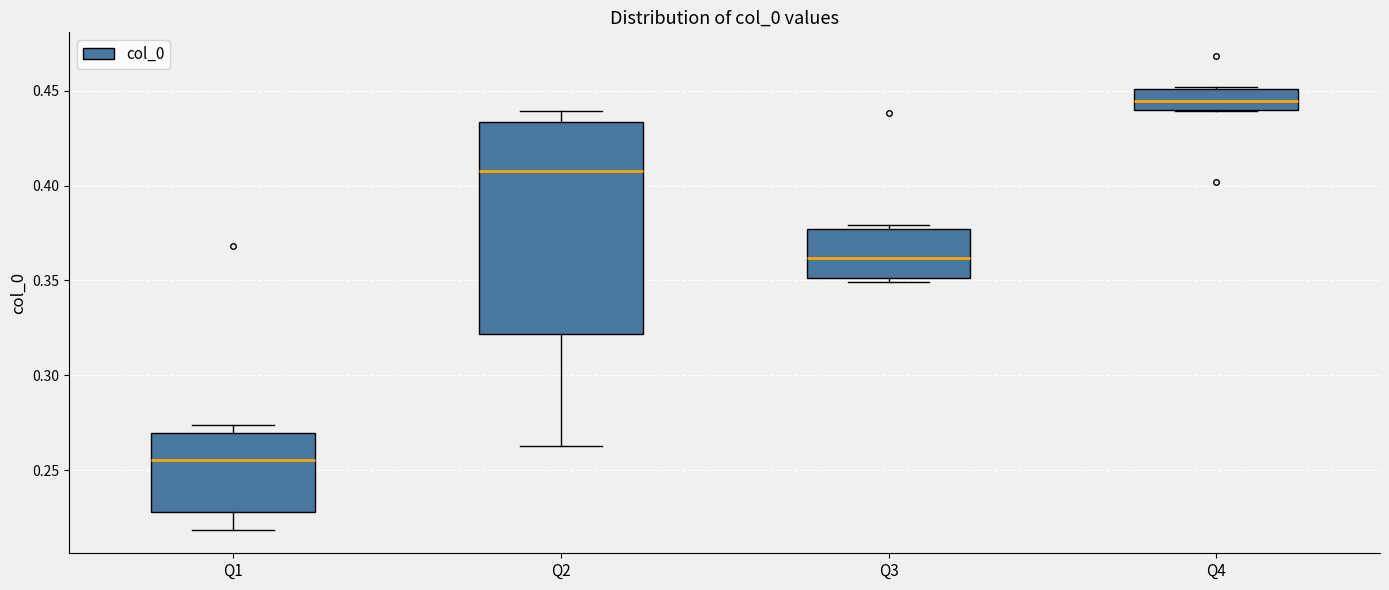

Which box is the tallest, from its lower edge to its upper edge?

Q2